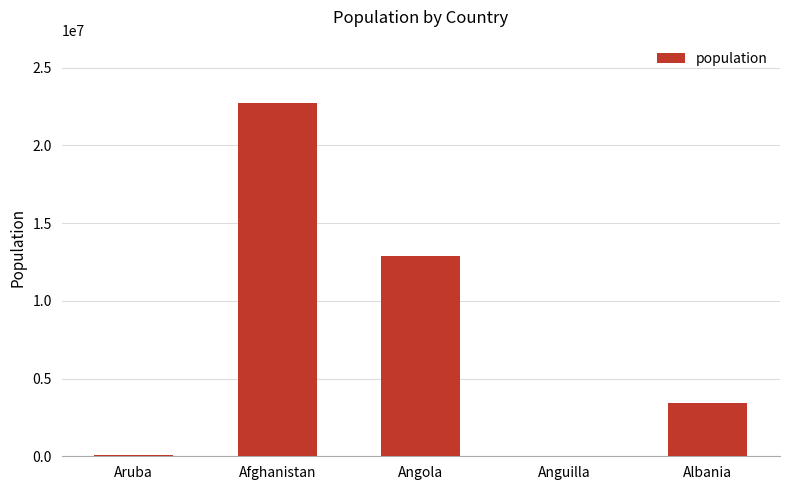

Which has a higher value, Aruba or Angola?

Angola